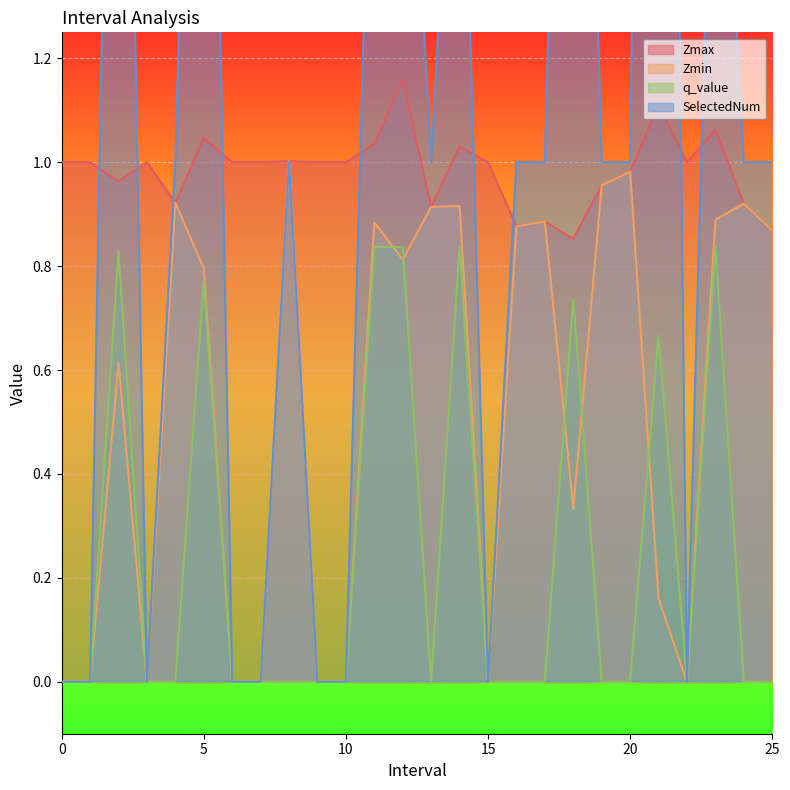

The value of SelectedNum at 12 is 3.1. True or false?

False